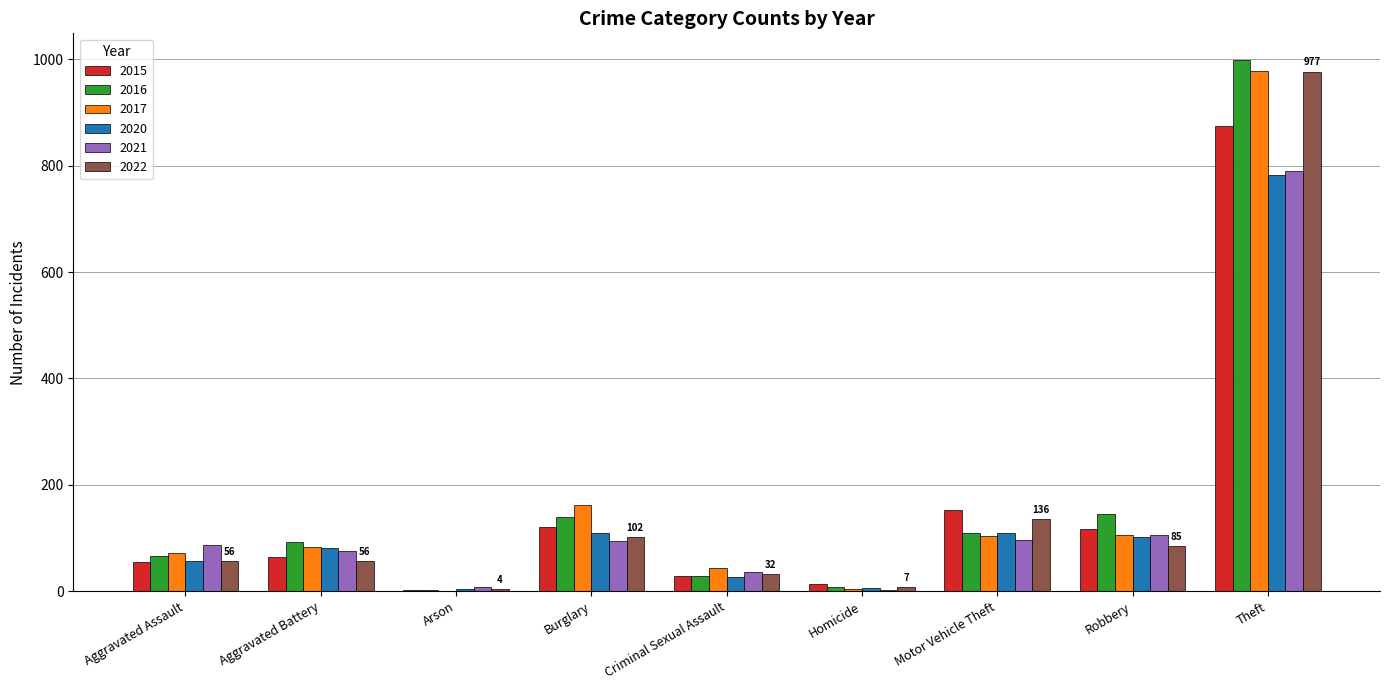

What is the greatest value displayed?

999